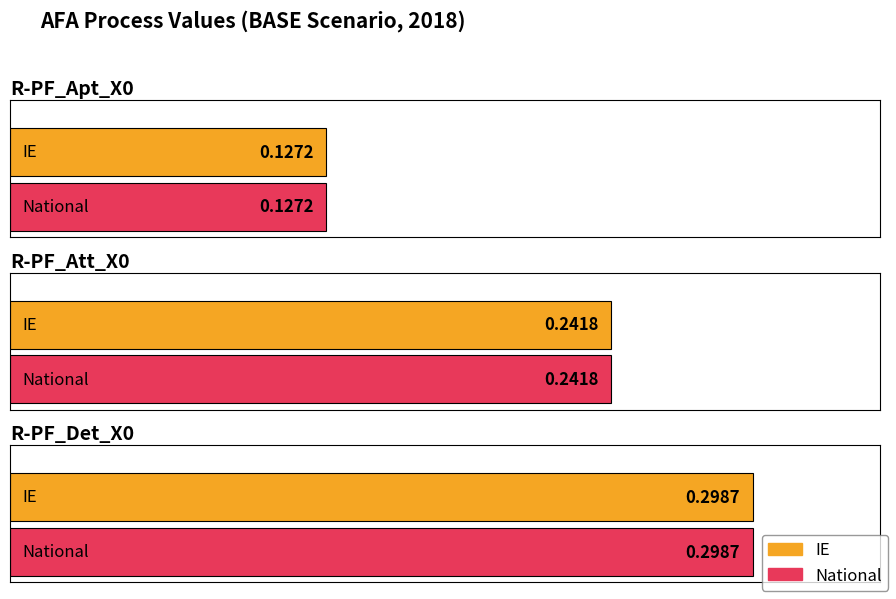

What is the highest value of the IE series?

0.3